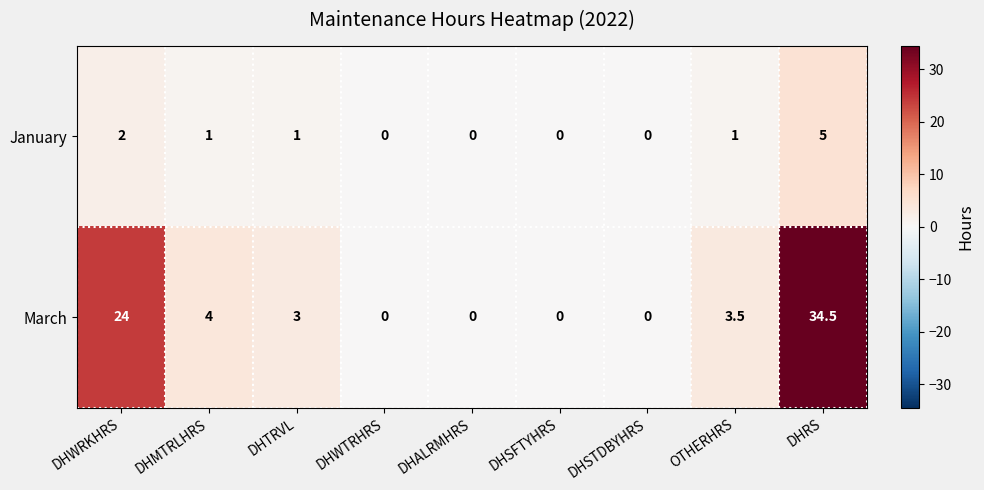

At which category is the sum across all series the highest?

DHRS